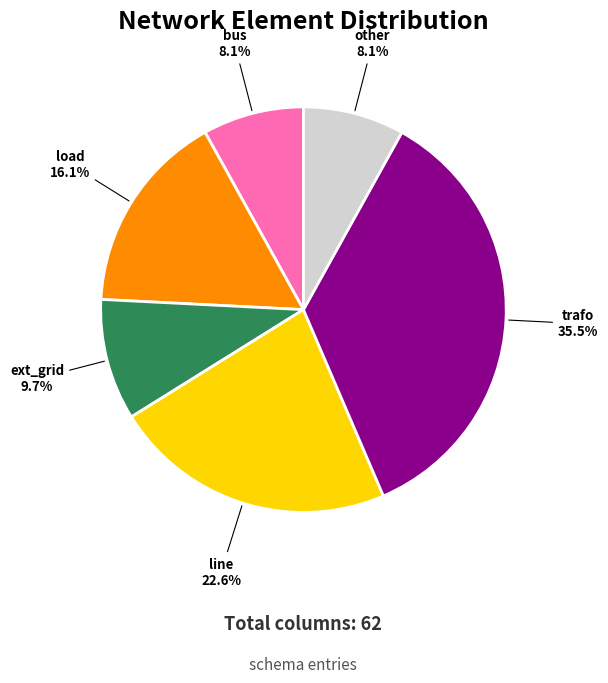

Is there a majority slice in this chart?

No